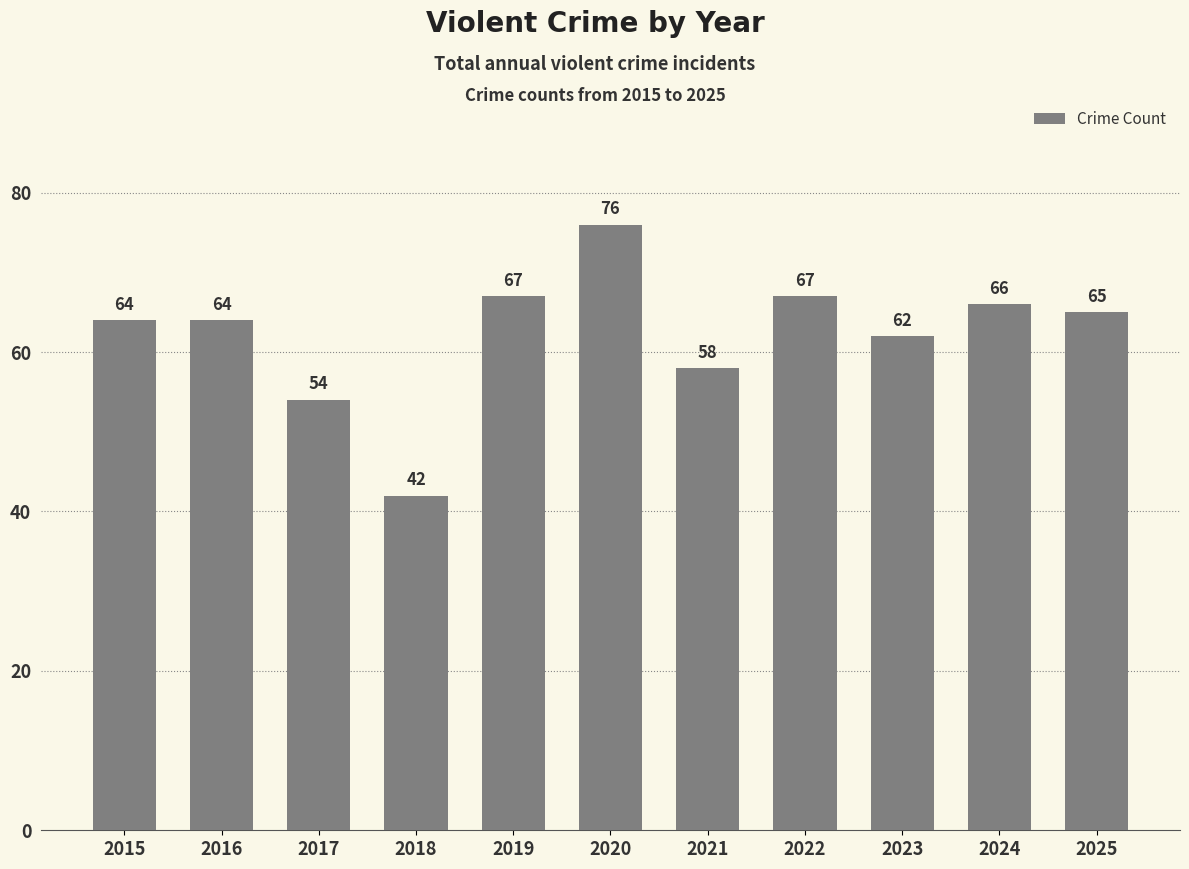

What is the change in value from 2019 to 2020?

+9